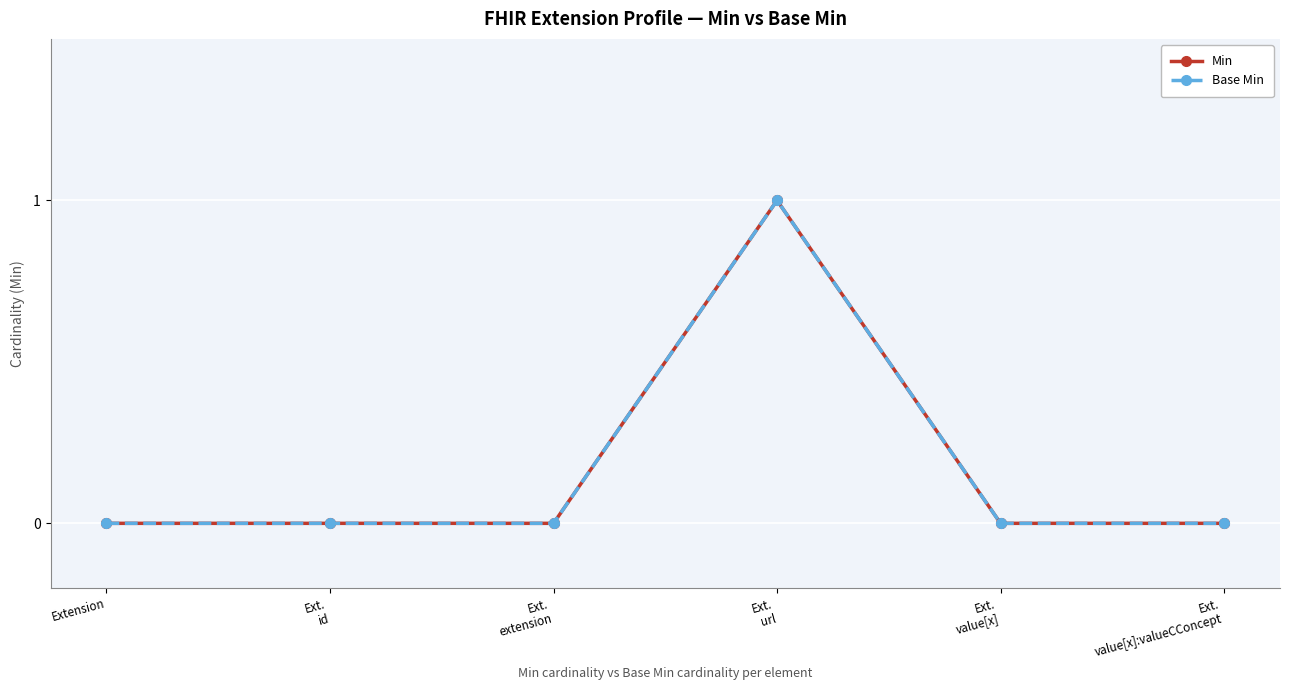

In Base Min, how many points are higher than both neighbors (excluding endpoints)?

1